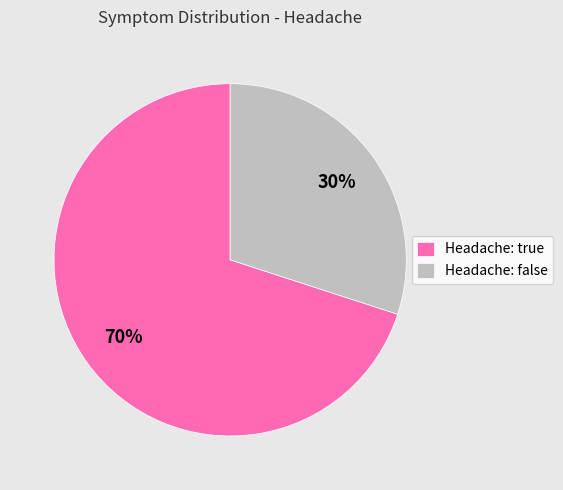

Rank the categories by value from lowest to highest.

Headache: false, Headache: true